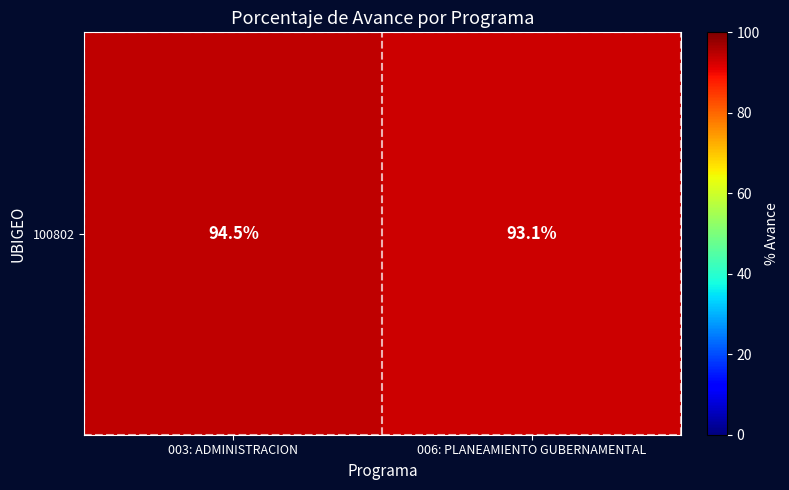

Reading left to right, list all the values displayed in this chart.

003: ADMINISTRACION=94.5	006: PLANEAMIENTO GUBERNAMENTAL=93.1